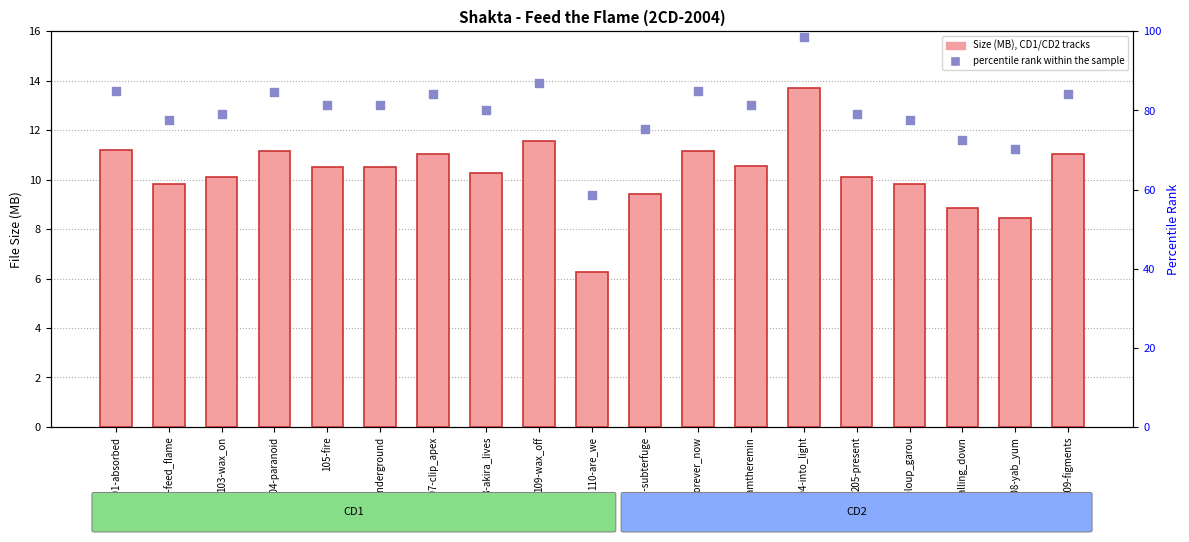

Which series reaches the minimum Y coordinate?

Size (MB)